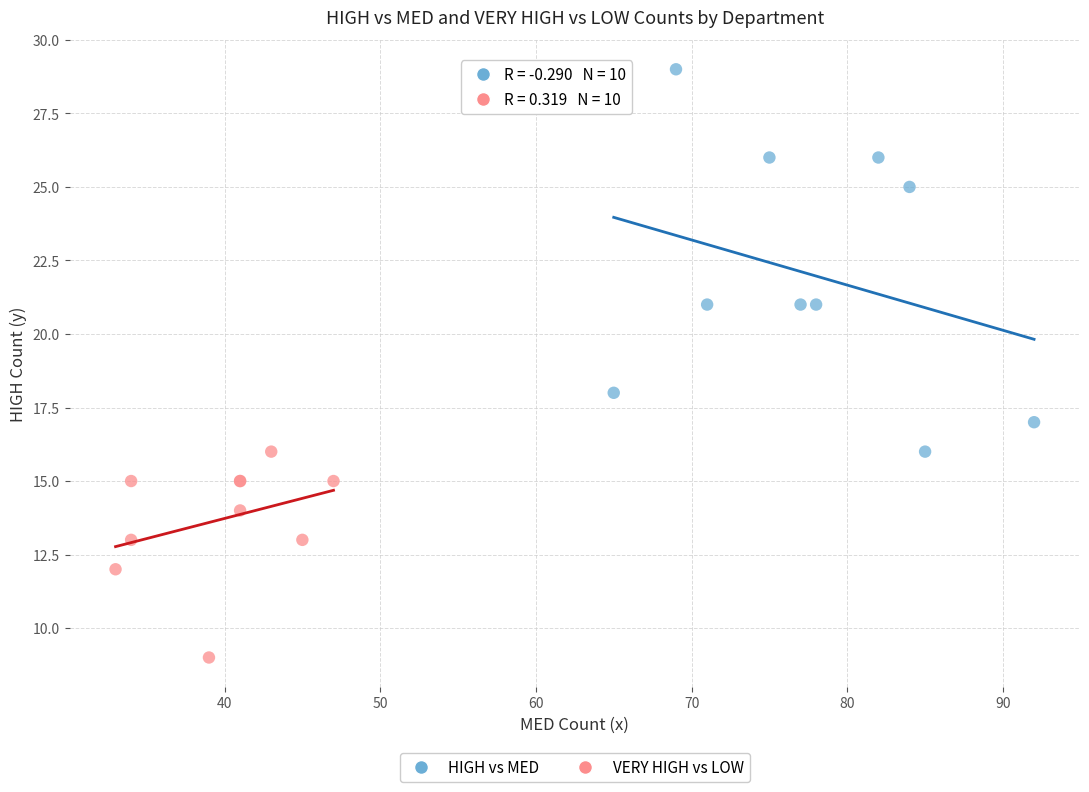

Which series contains the lowest Y value?

VERY HIGH vs LOW